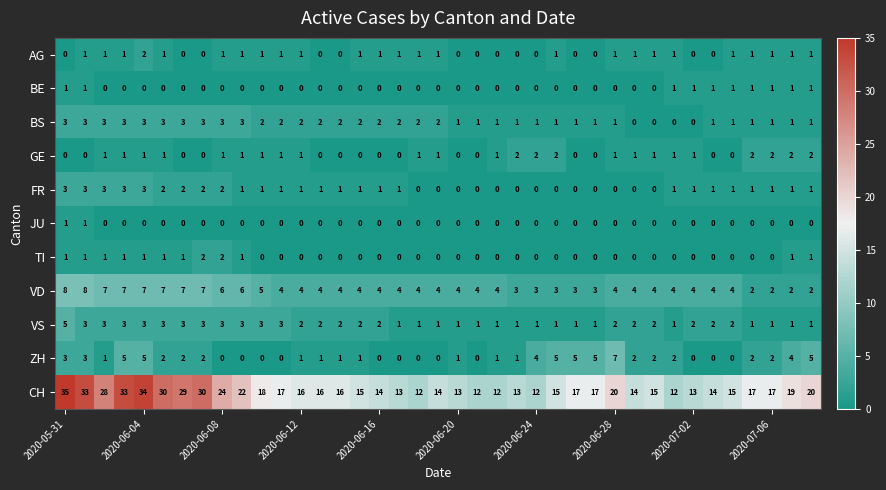

Which series has the largest range (max minus min)?

CH